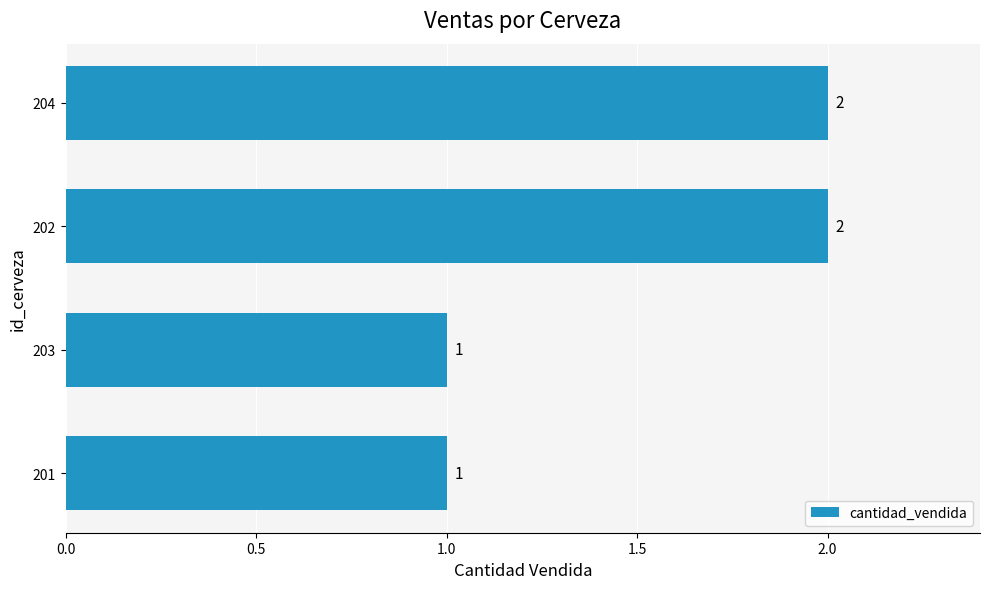

What is the sum of all values?

6